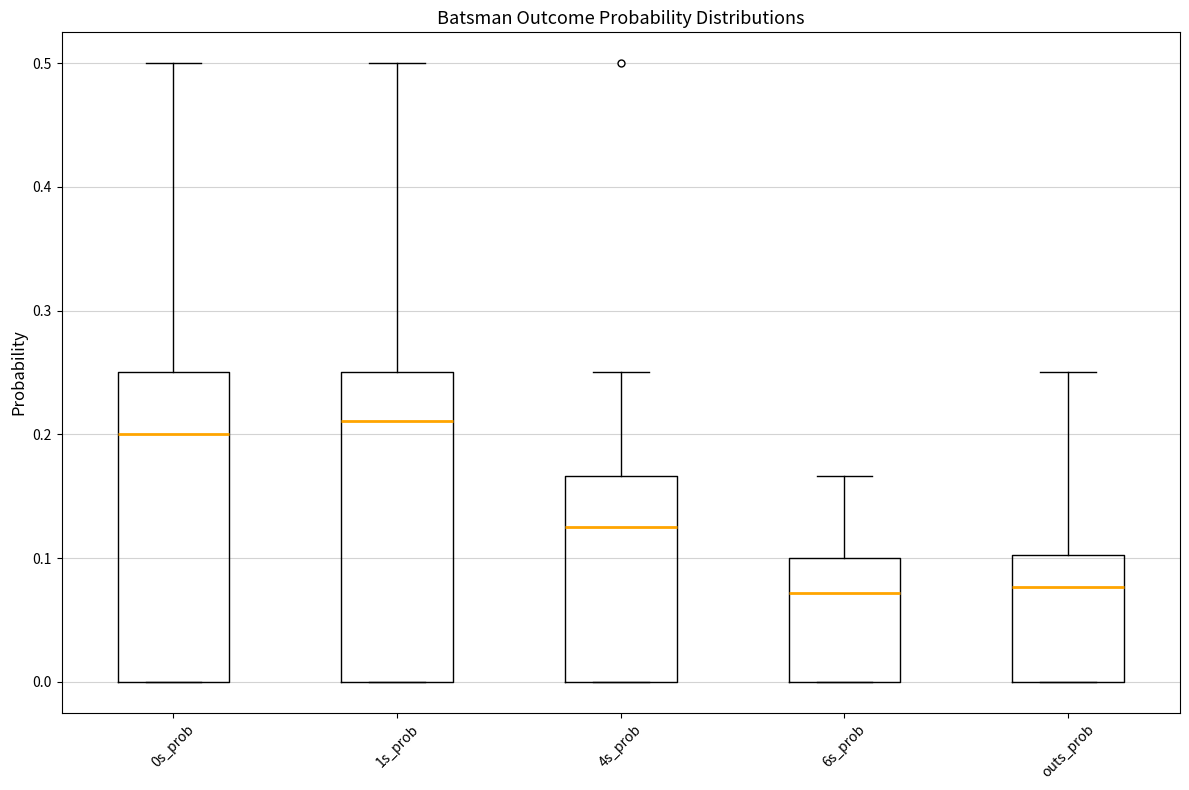

Which box's median line is the highest?

1s_prob